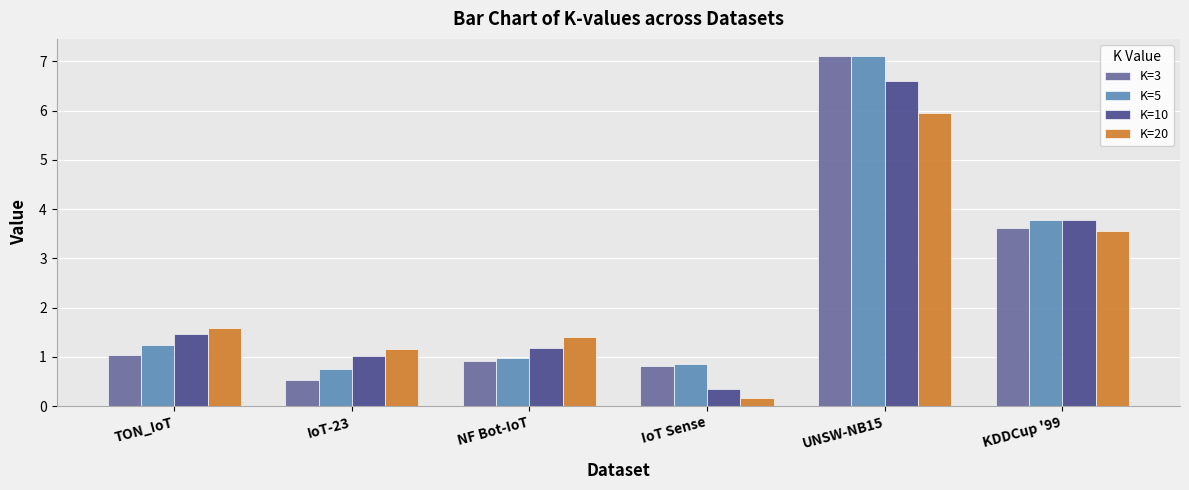

At TON_IoT, list the series in order from largest to smallest.

K=20, K=10, K=5, K=3